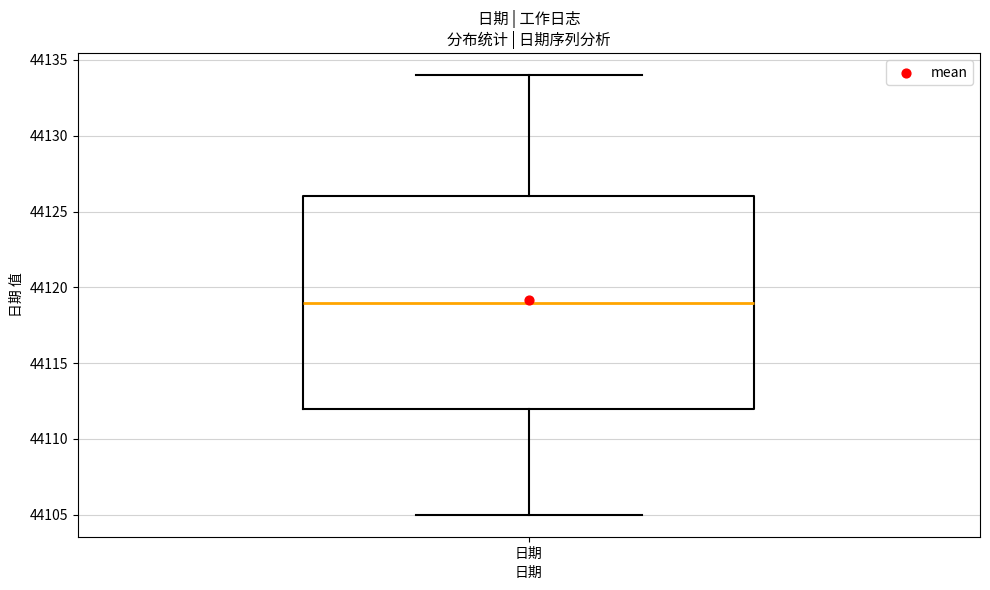

Transcribe this box plot: give where the median line is, the range the box spans, and where the two whiskers end, as read against the y-axis. The values are not printed on the chart, so give them approximately, as read against the axis.

median 44119, box 44112 to 44126, whiskers 44105 to 44134